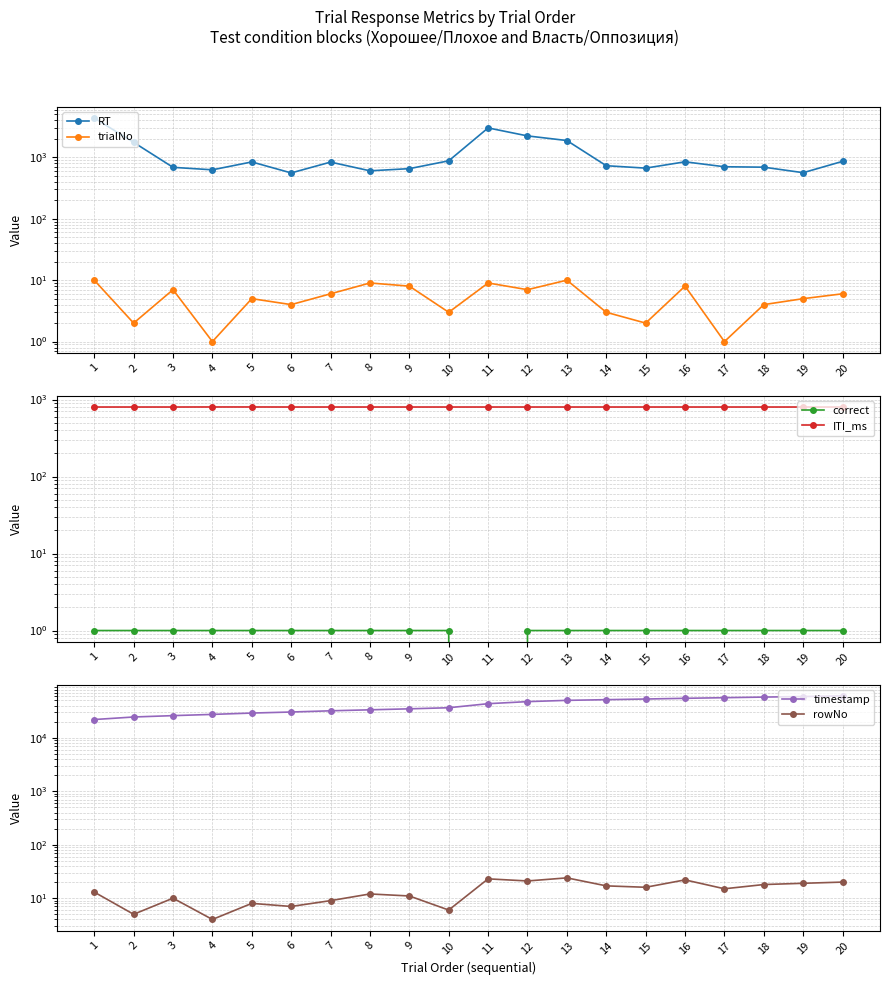

What is the difference between the maximum and minimum values in the rowNo series?

20